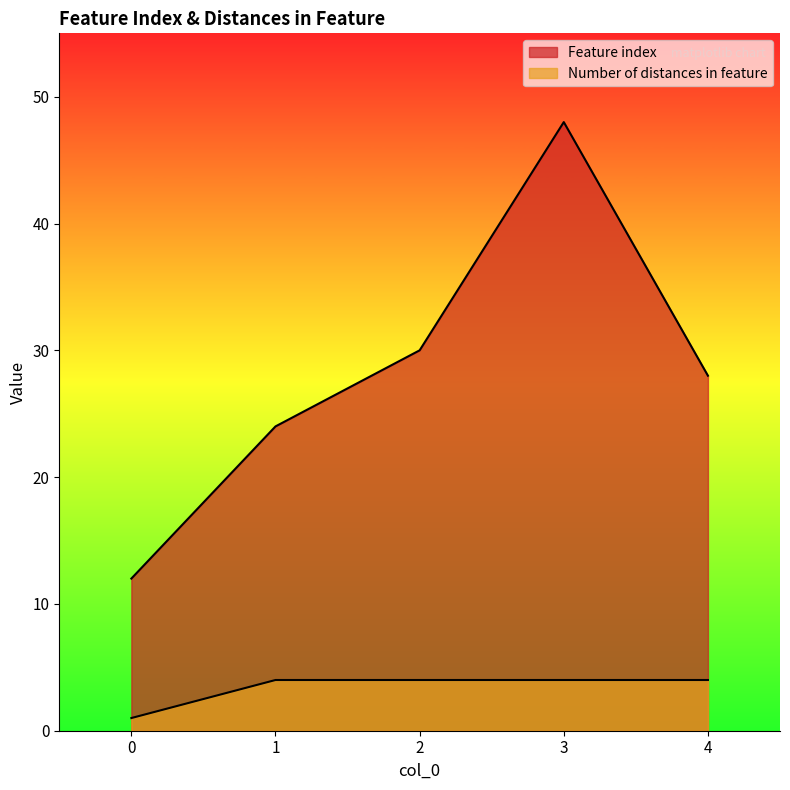

What is the minimum value for Feature index?

12